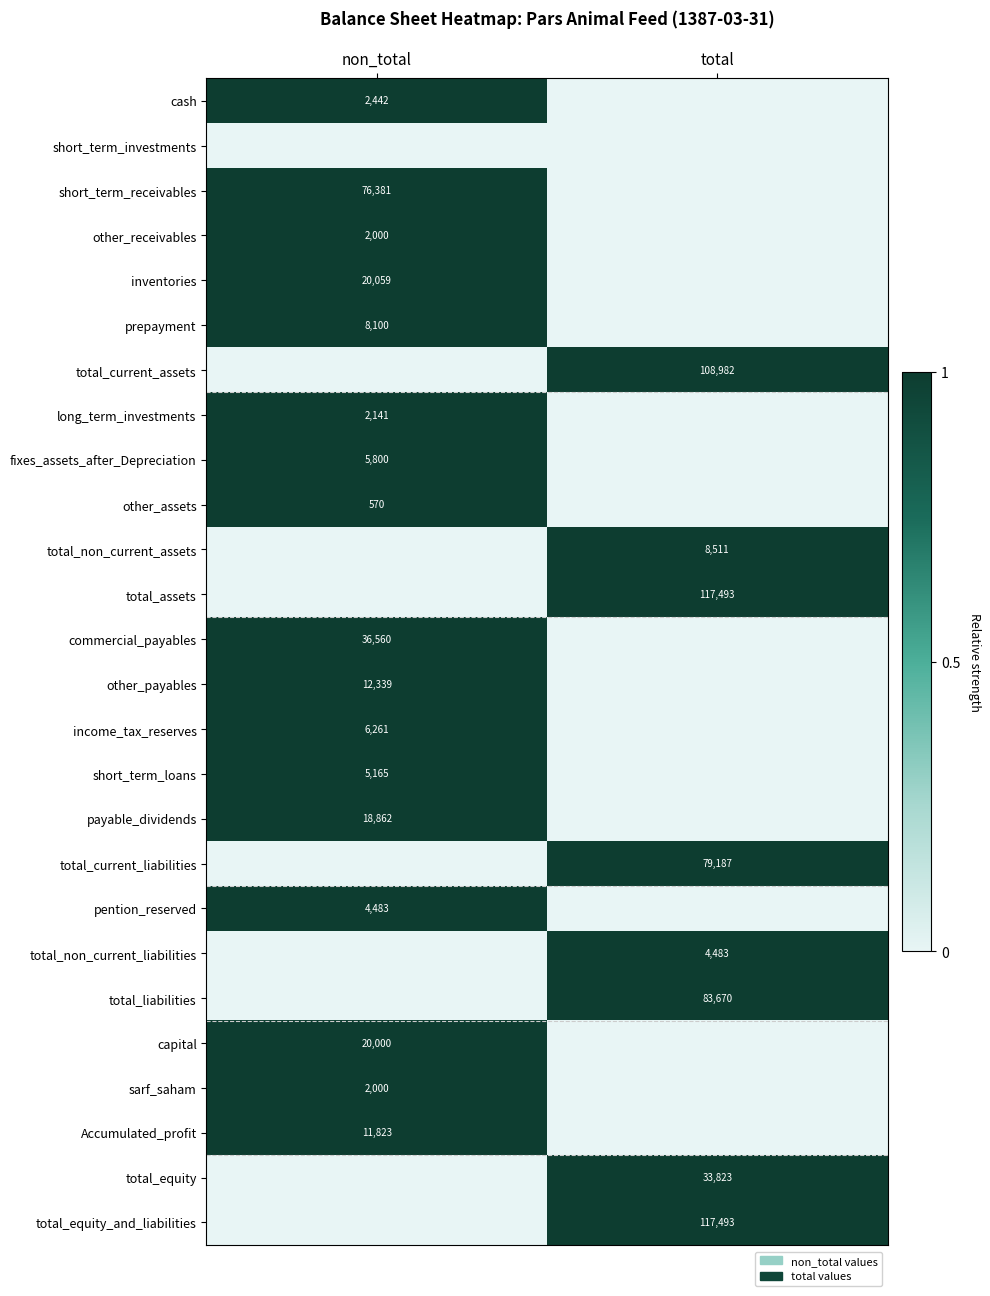

The total_equity series shows 12583 at total. True or false?

False